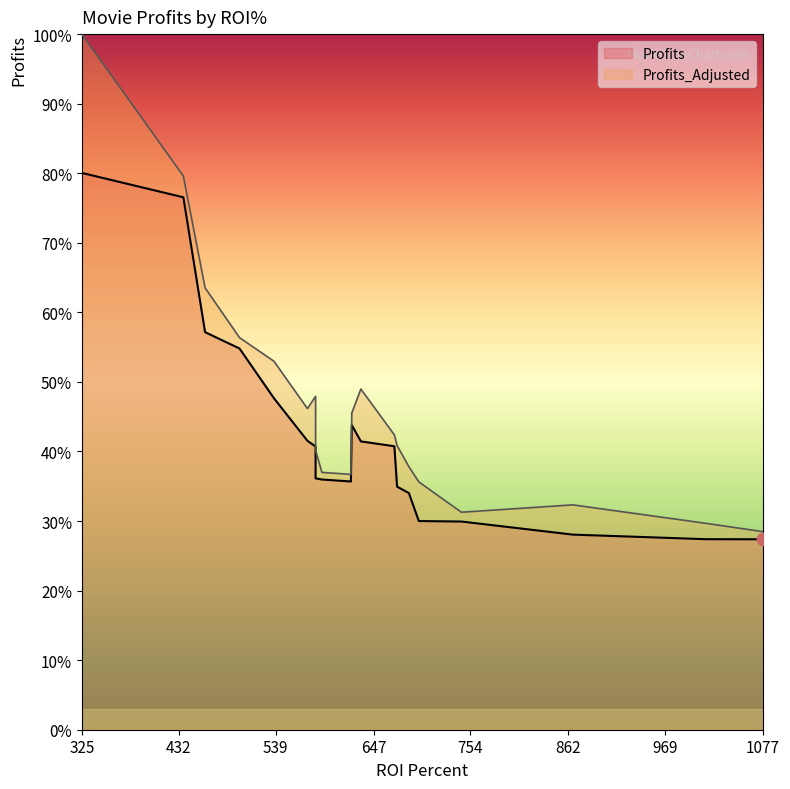

Which series has the largest total across all categories?

Profits_Adjusted